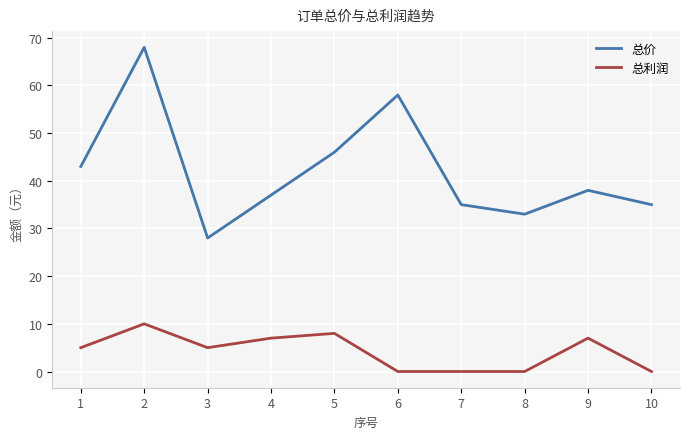

How many lines are shown in the chart?

2